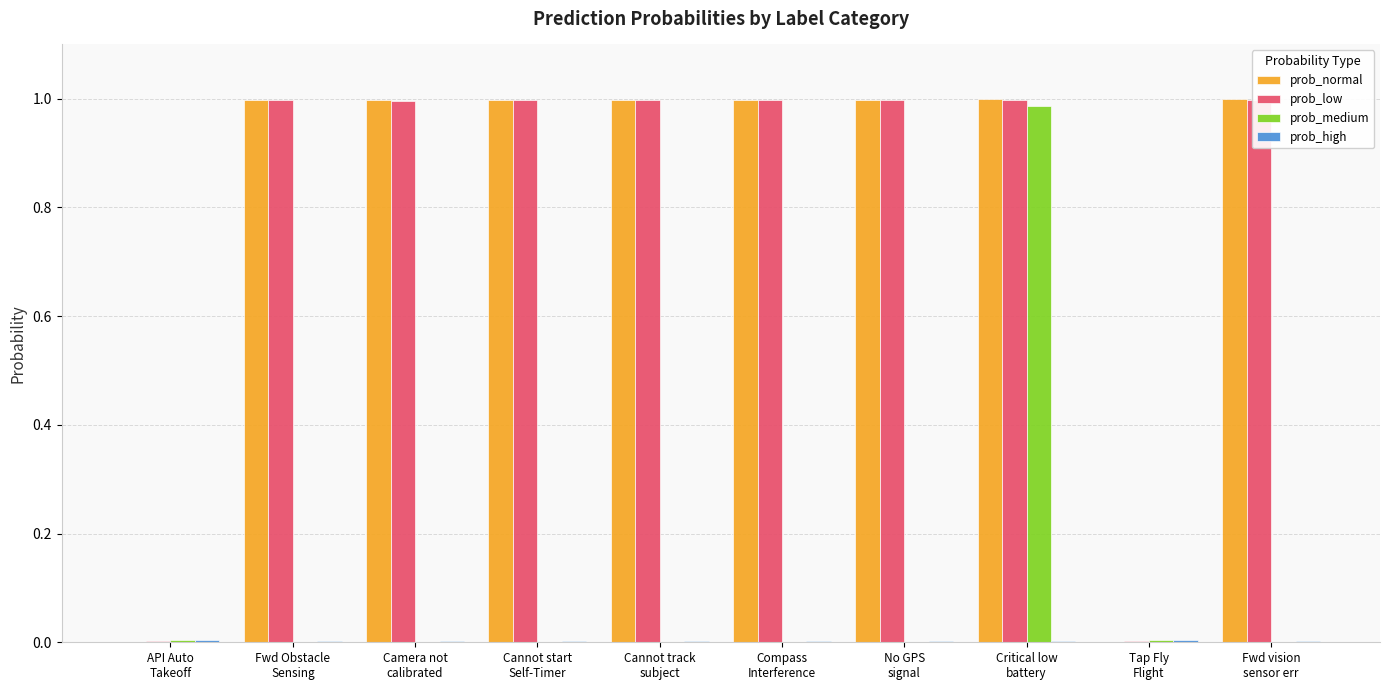

What position from the right is API Auto
Takeoff?

10